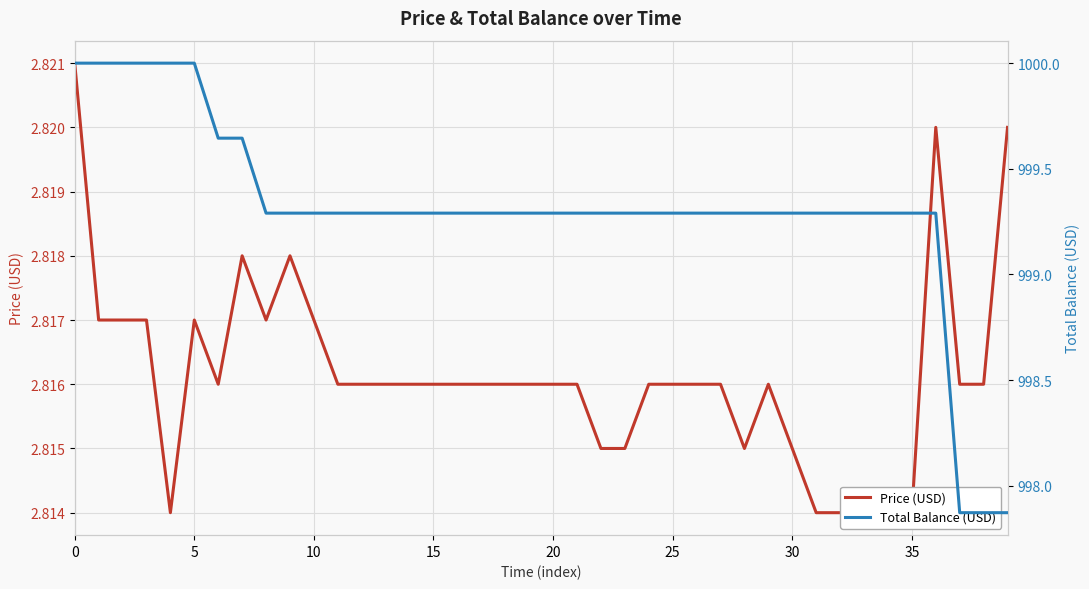

Is the value of Total Balance (USD) at 25 greater than the value of Price (USD) at 23?

Yes